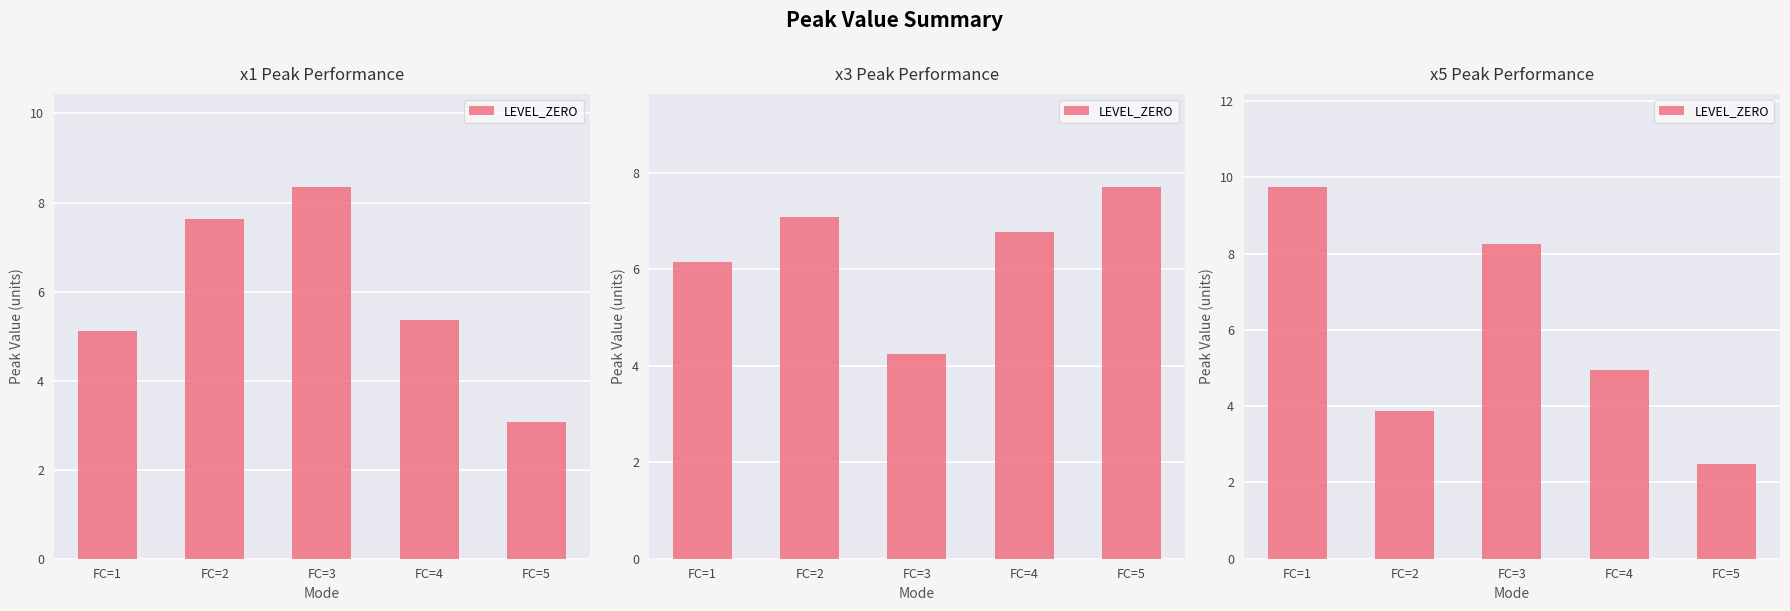

What is the difference between the maximum and minimum values?

7.3